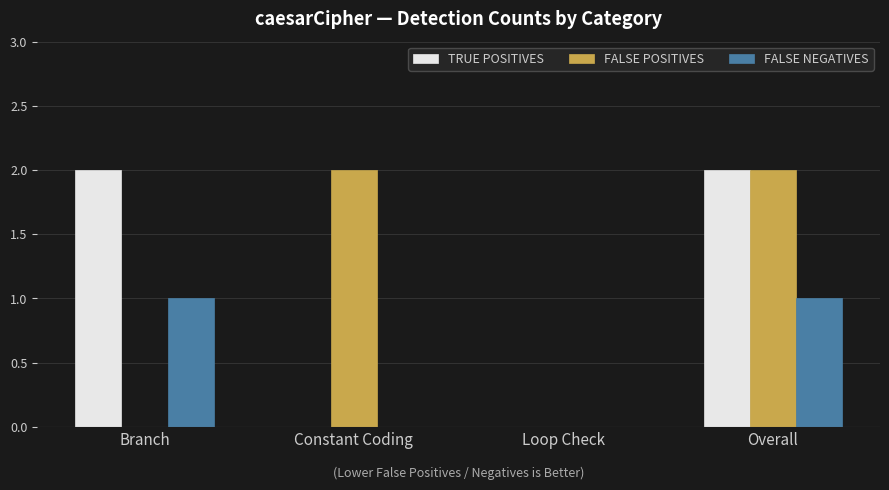

What is the sum of all FALSE NEGATIVES values?

2